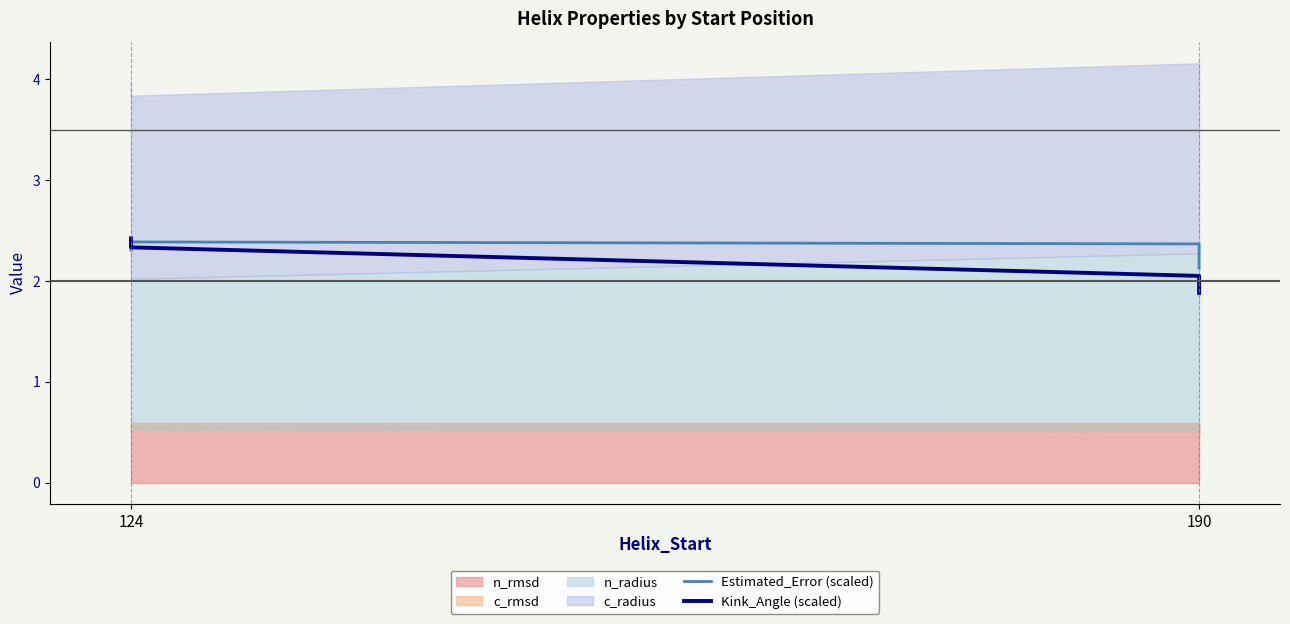

The value of Kink_Angle (scaled) at 190 is 2.1. True or false?

True